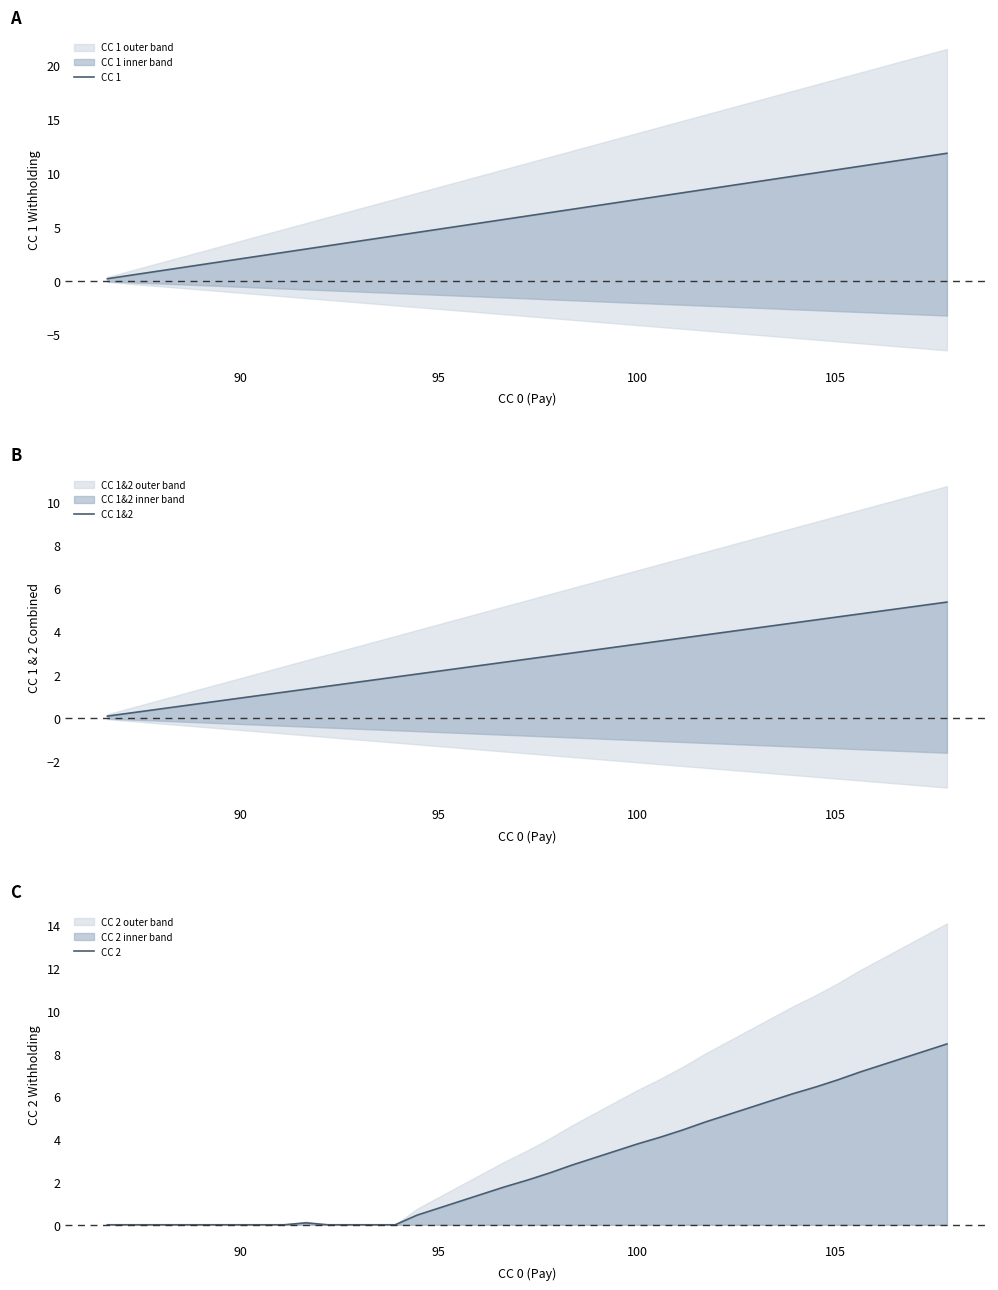

The value of CC 1 at 25 is 13.9. True or false?

False